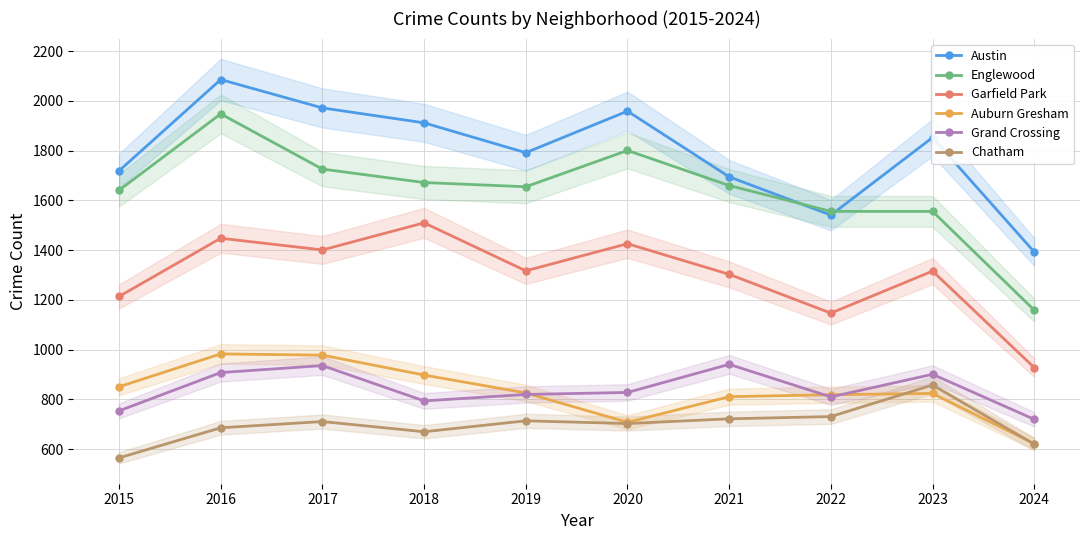

What is the difference between the Auburn Gresham values at 2017 and 2015?

127